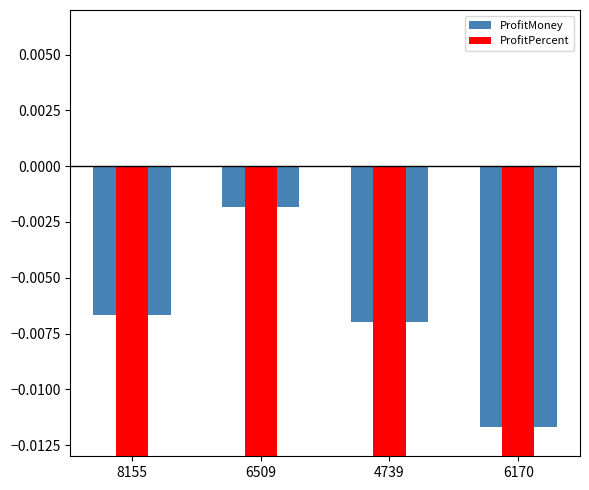

Which series has the largest total across all categories?

ProfitMoney